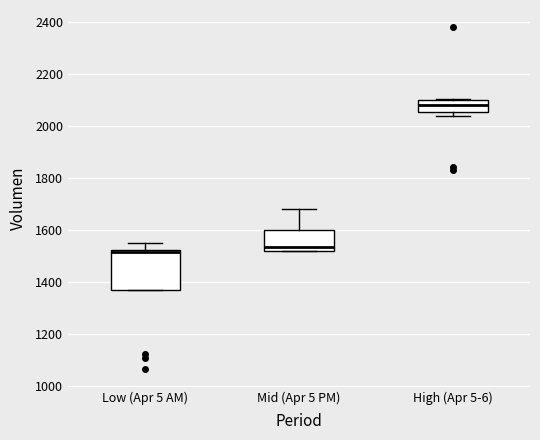

Which box is the tallest, from its lower edge to its upper edge?

Low (Apr 5 AM)